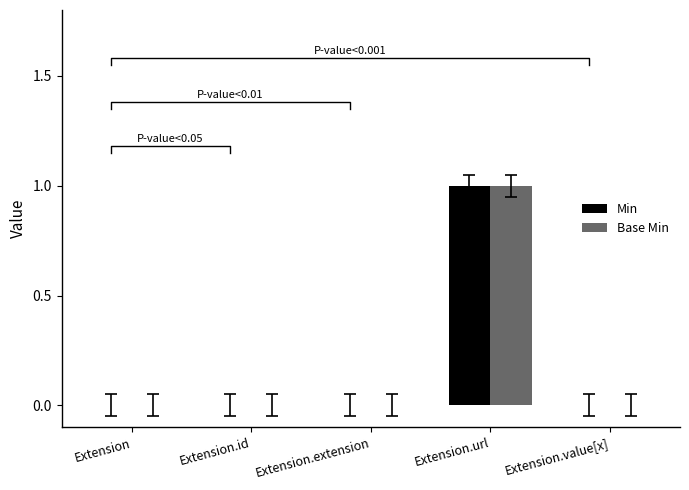

At Extension.value[x], list the series in order from smallest to largest.

Min, Base Min